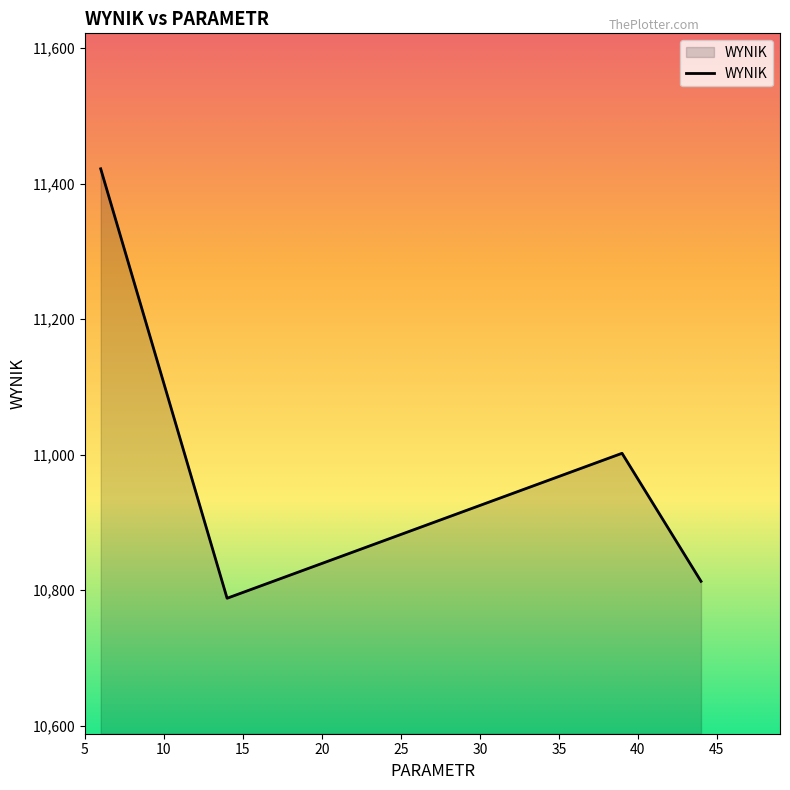

What is the difference between the maximum and minimum values?

634